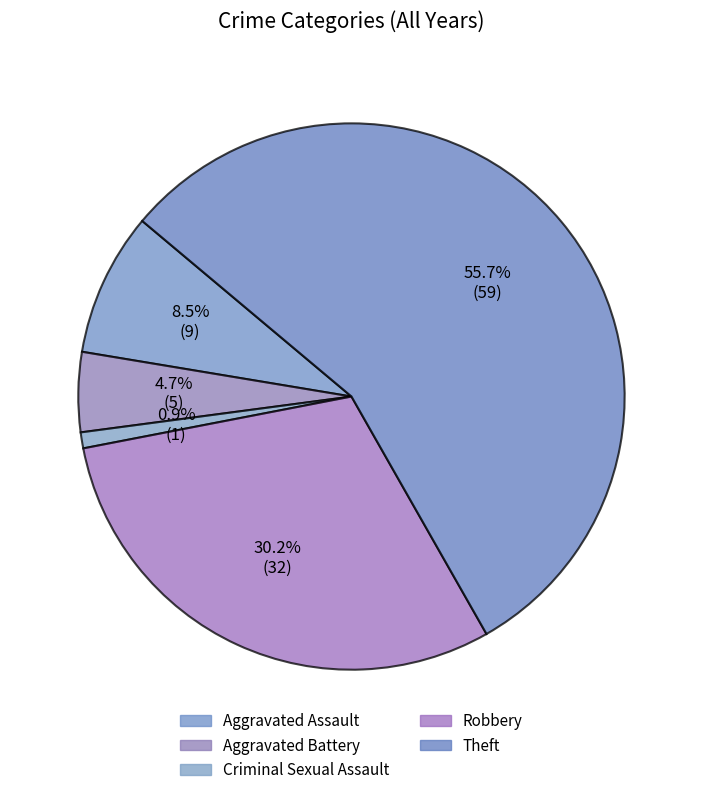

How many segments does this pie chart have?

5